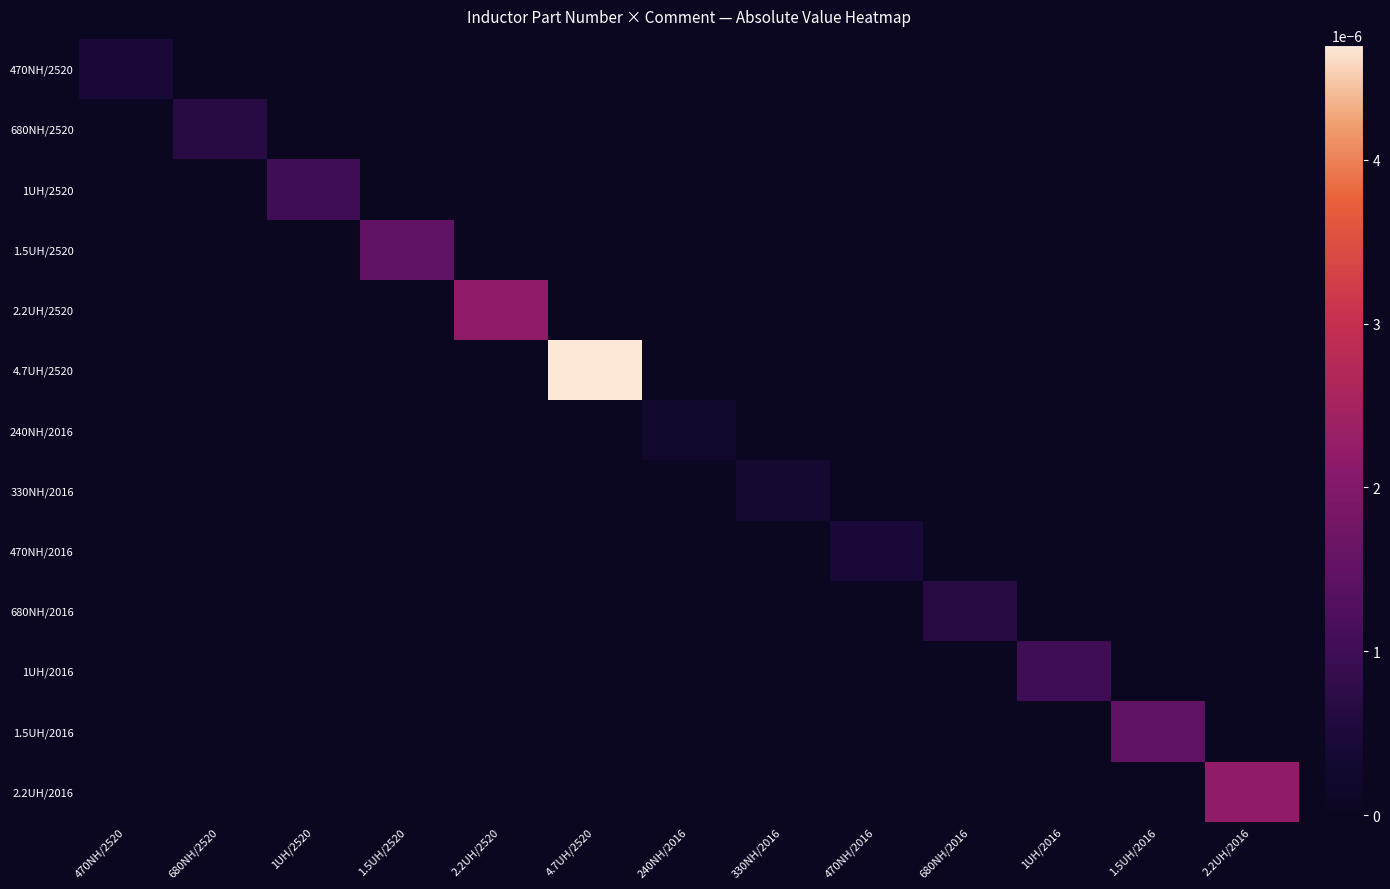

Which label corresponds to the smallest value in the chart?

680NH/2520